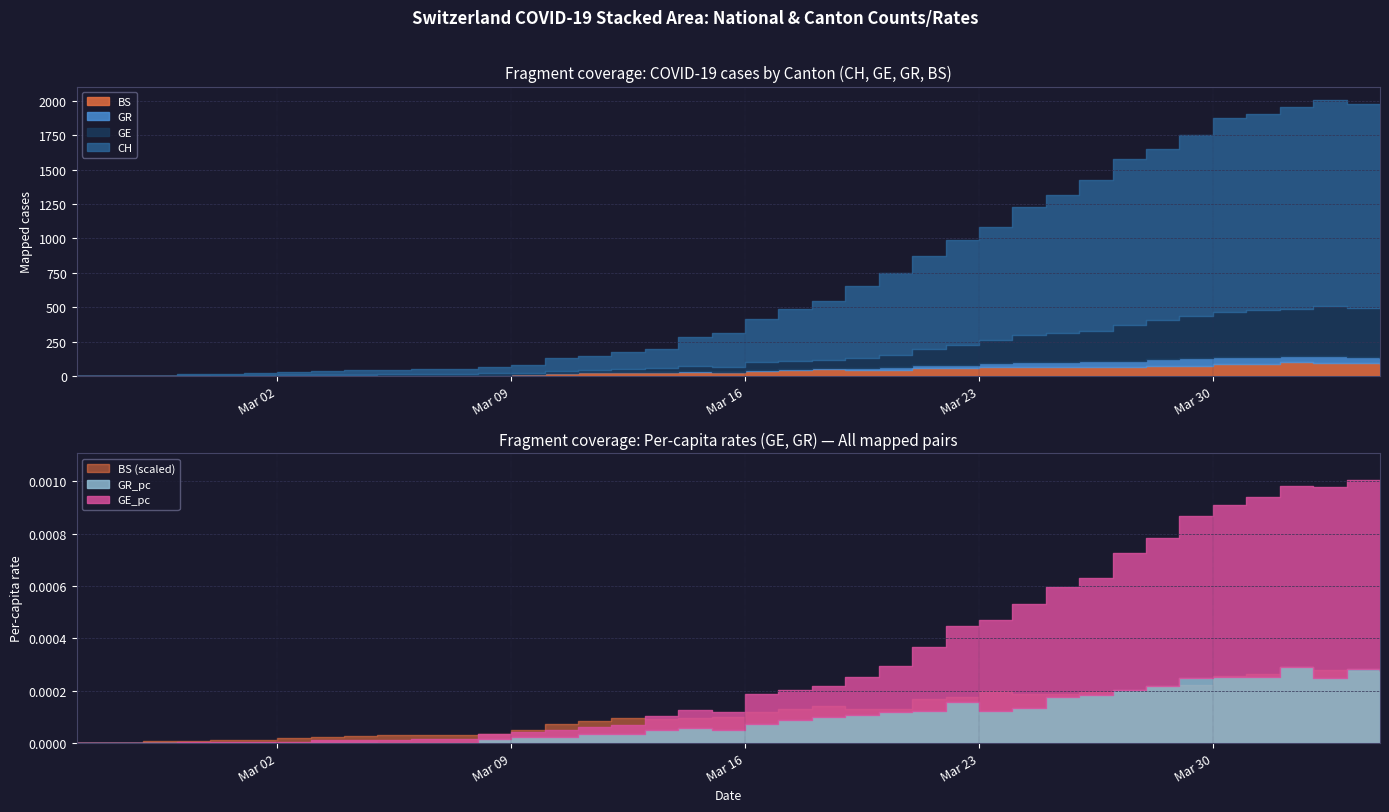

True or false: GR_pc and GE cross at least once.

False